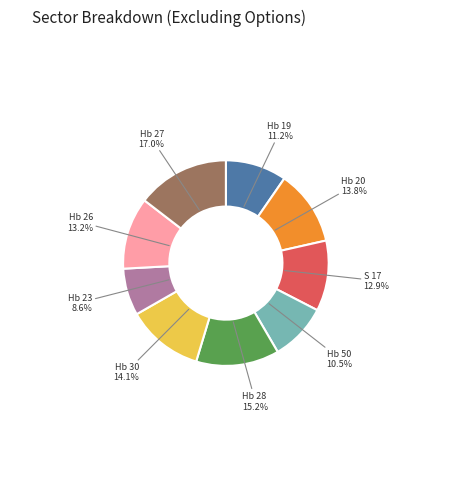

Count the number of slices in the pie.

9